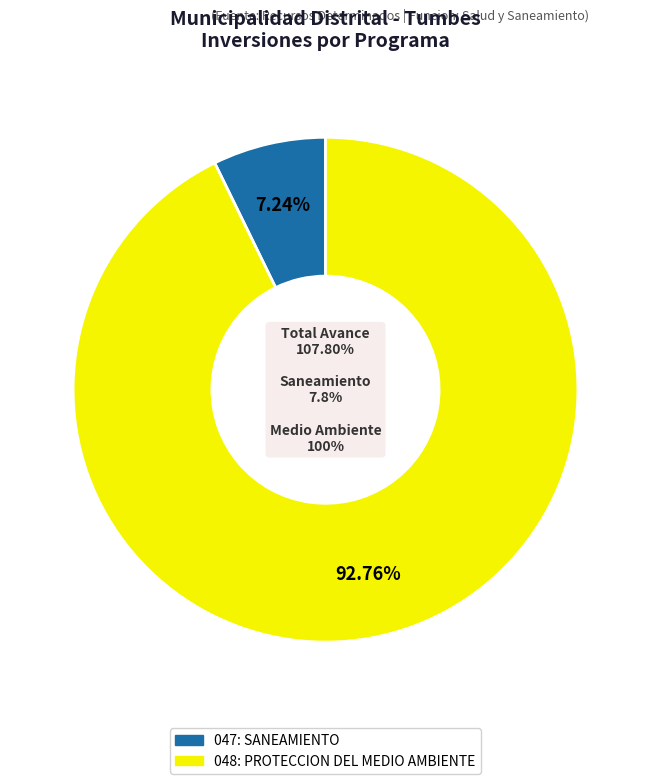

Which has a higher value, 048: PROTECCION DEL MEDIO AMBIENTE or 047: SANEAMIENTO?

048: PROTECCION DEL MEDIO AMBIENTE